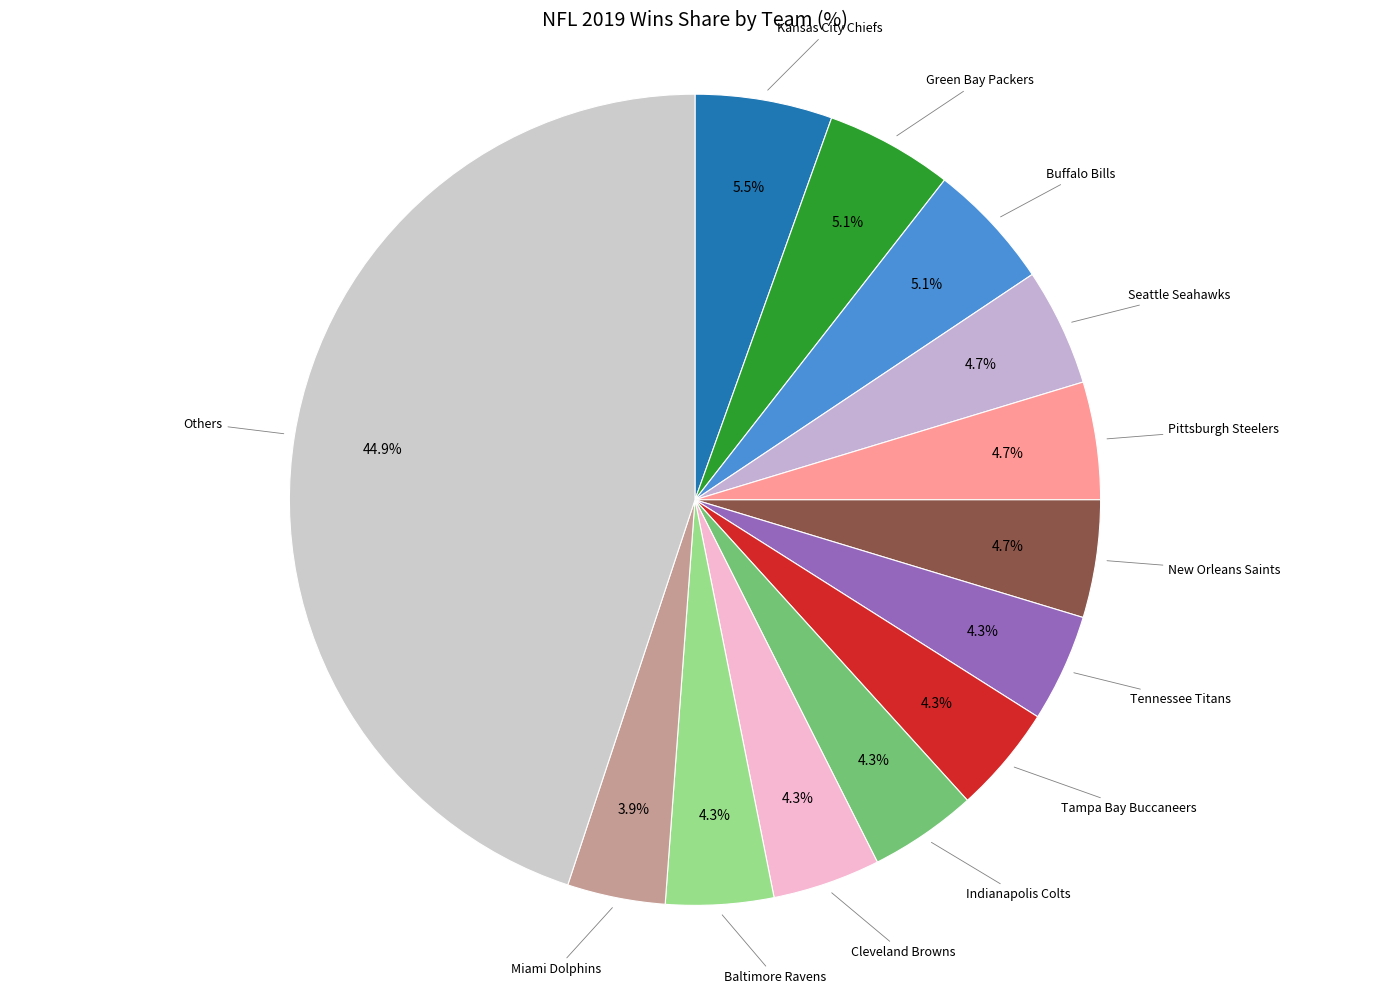

Count the number of slices in the pie.

13